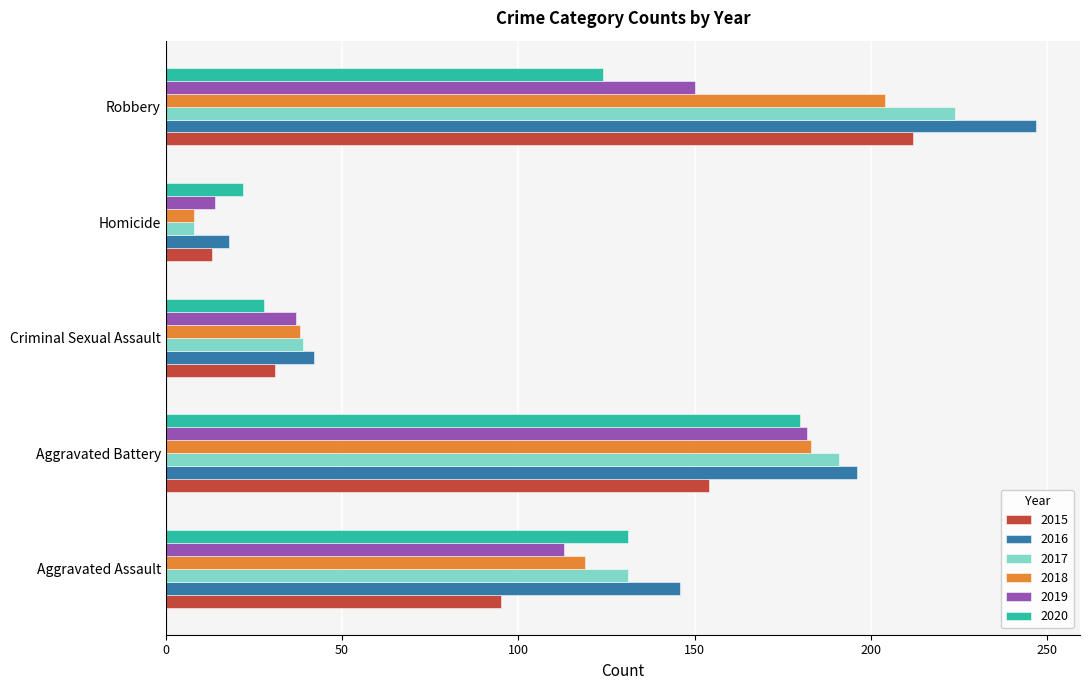

How many categories are shown in the chart?

5